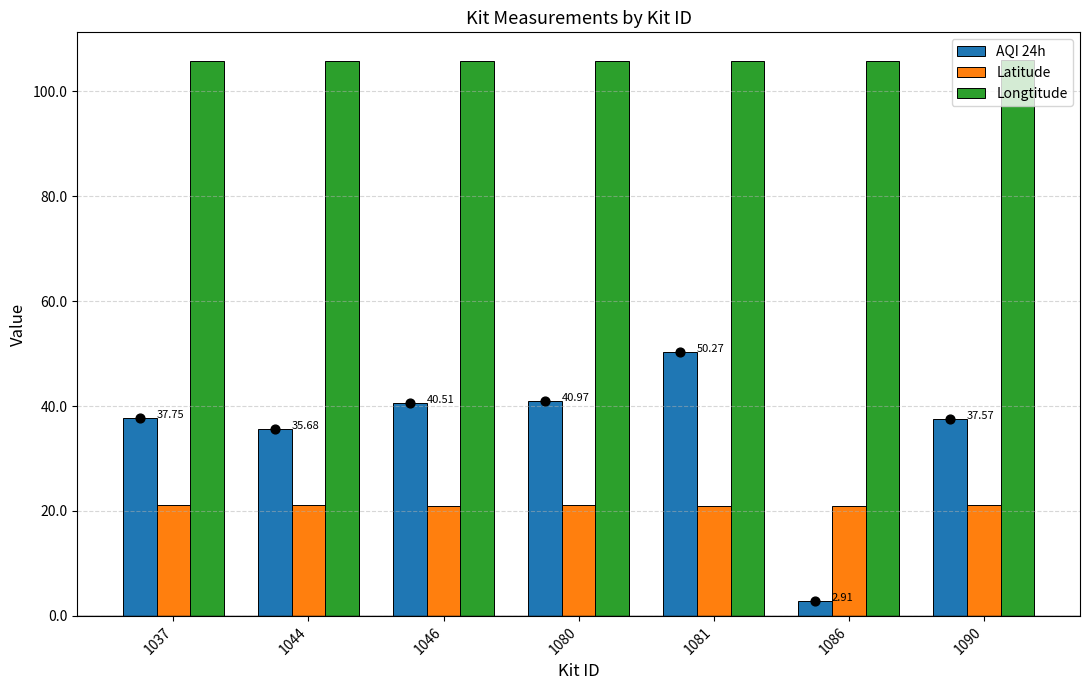

What are all the series names shown in the legend?

AQI 24h, Latitude, Longtitude